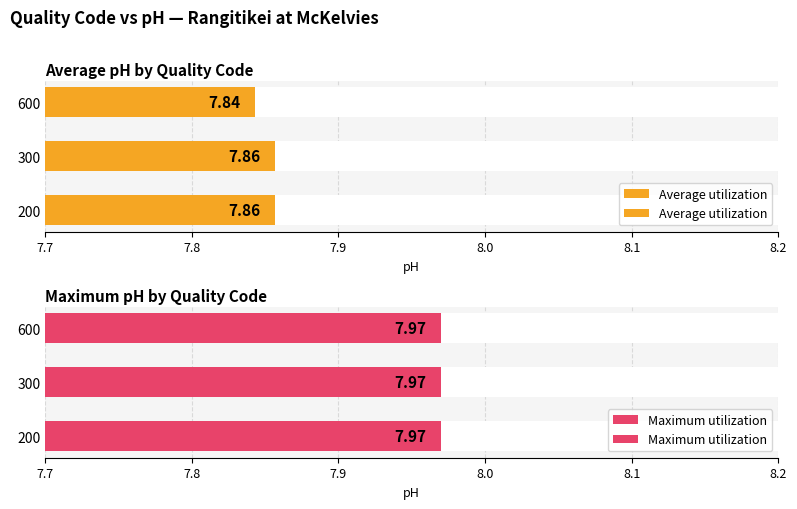

Is it true that Maximum utilization equals 0.3 at 7.8?

False